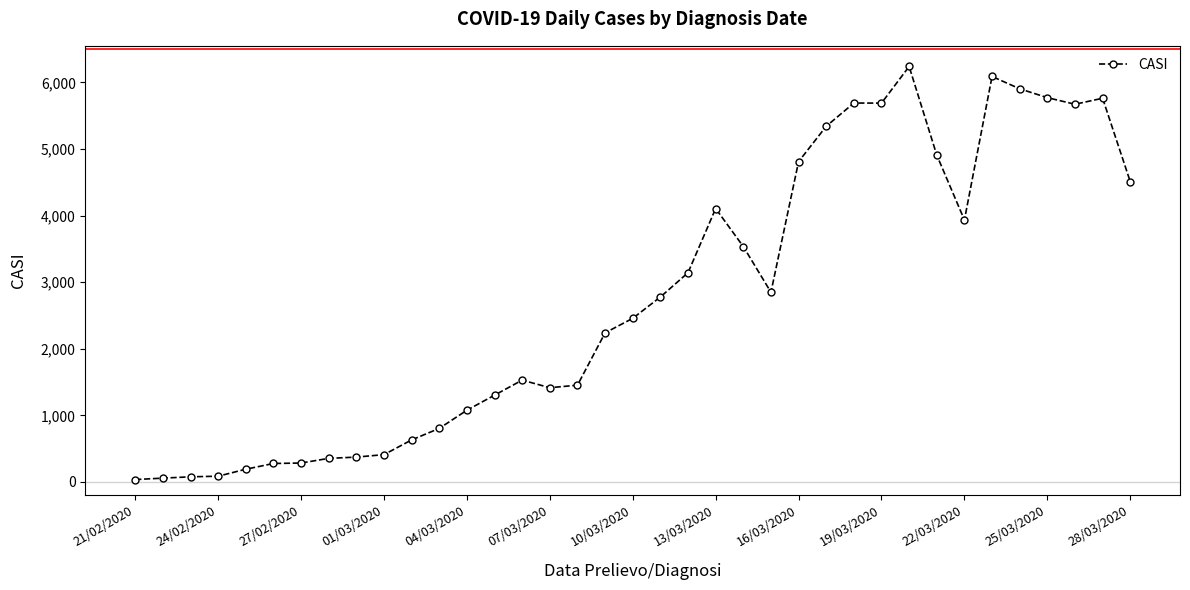

True or false: the data has more than 1 interior local peaks.

True